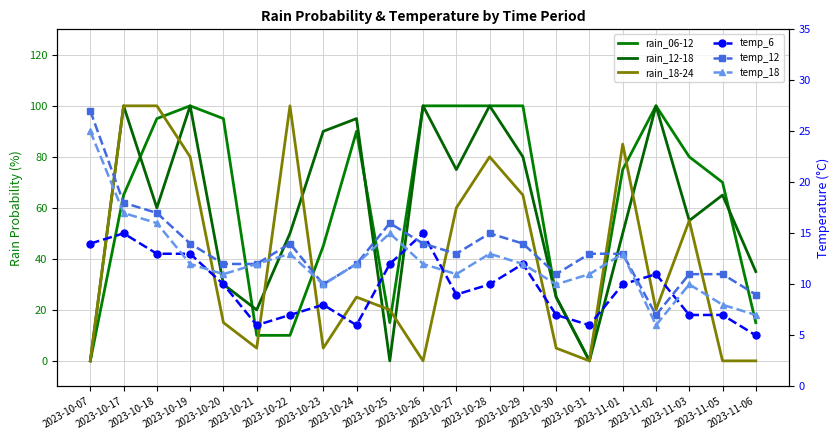

Between which two adjacent categories do temp_6 and rain_12-18 first intersect?

2023-10-07 and 2023-10-17